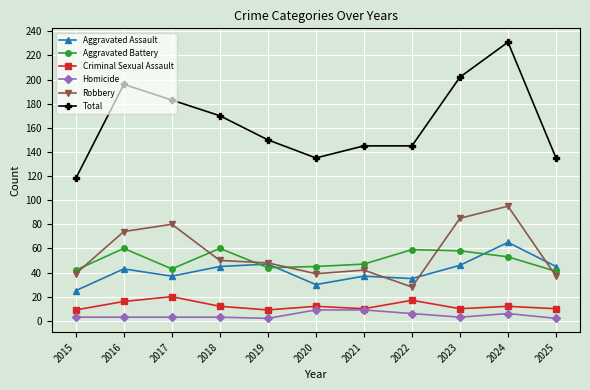

What is the difference between the Total values at 2020 and 2015?

17